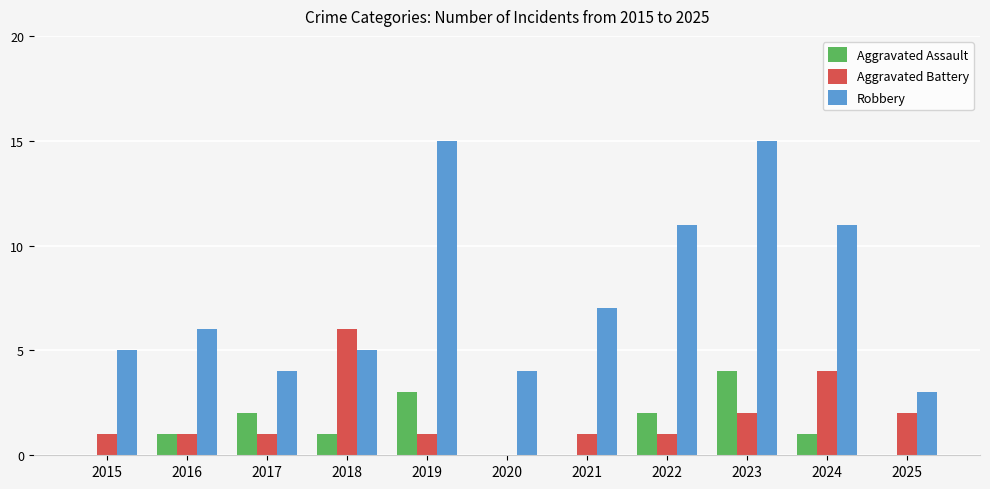

The Aggravated Assault series shows 4 at 2019. True or false?

False